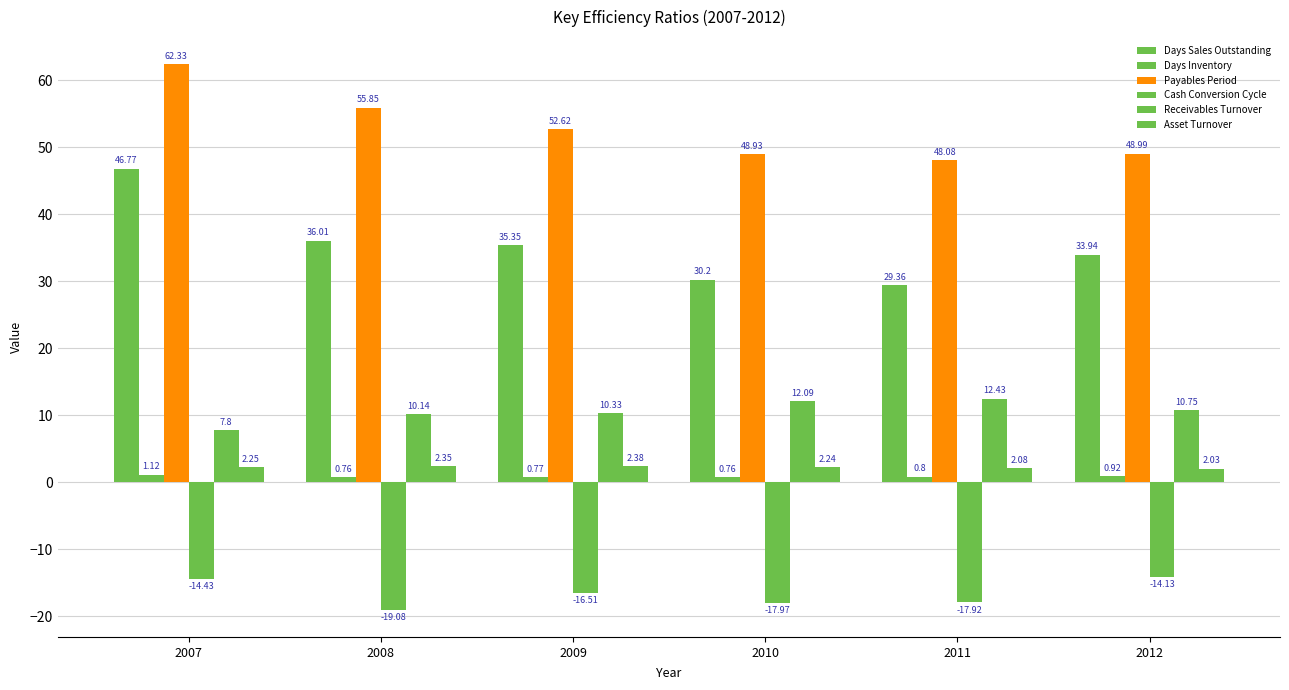

How many groups of bars are there?

6